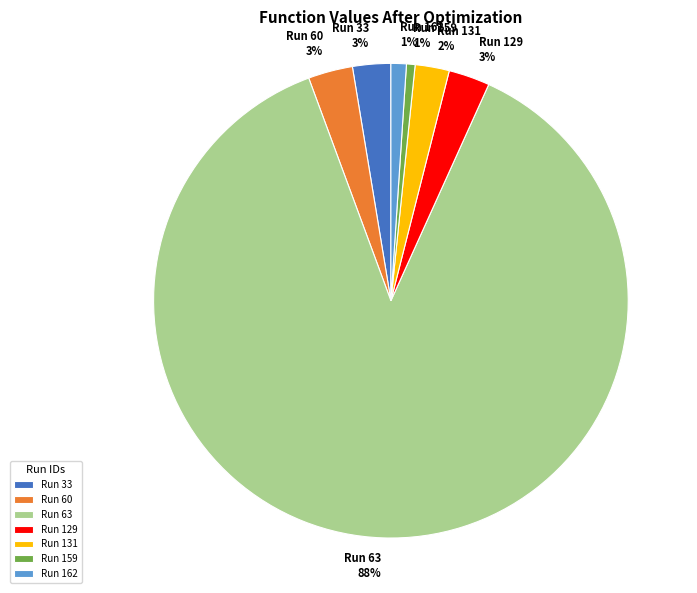

To the nearest percent, what portion does Run 159 represent?

1%